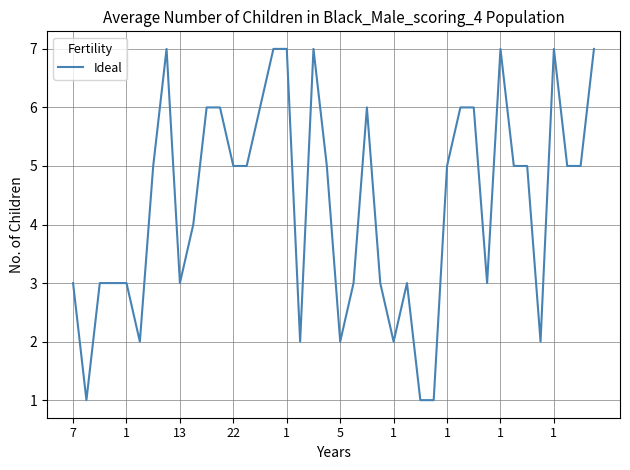

What is the maximum value shown in the chart?

7